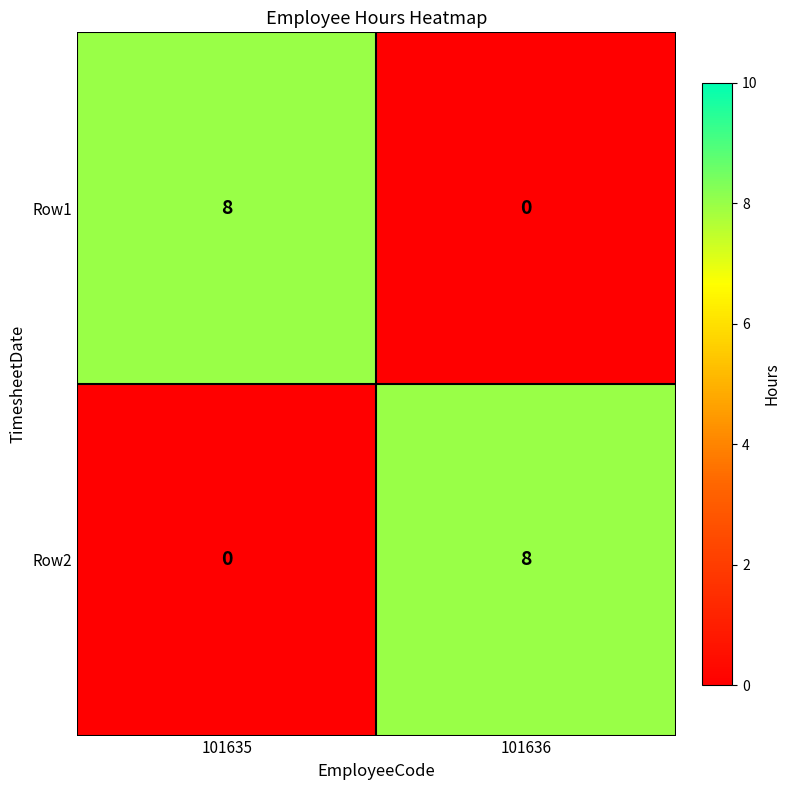

Count the number of categories in the chart.

2